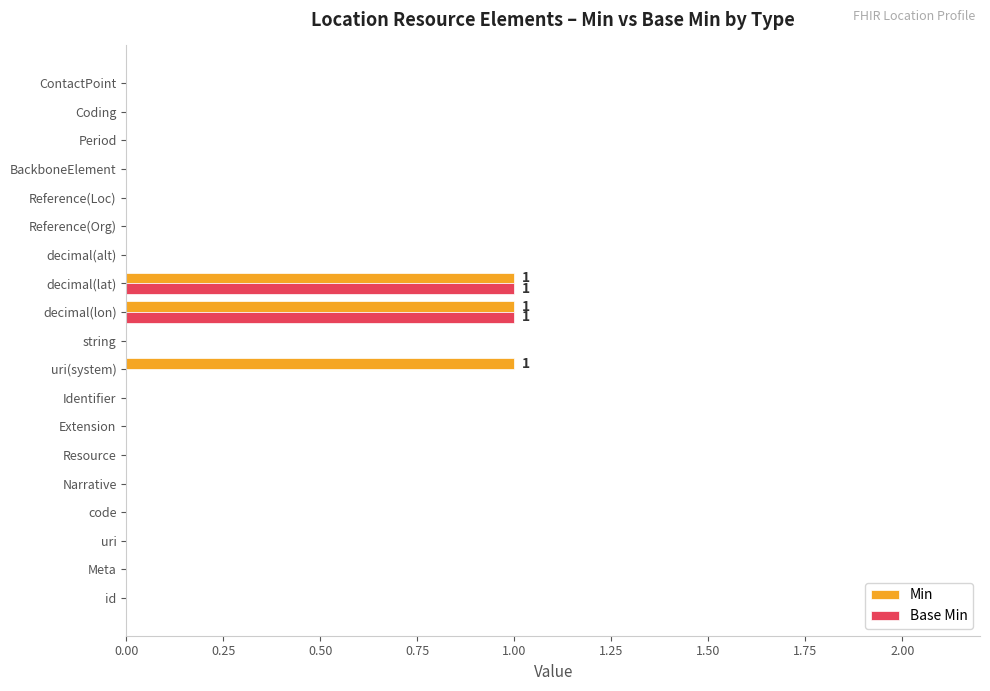

The Base Min series shows 0 at Period. True or false?

True